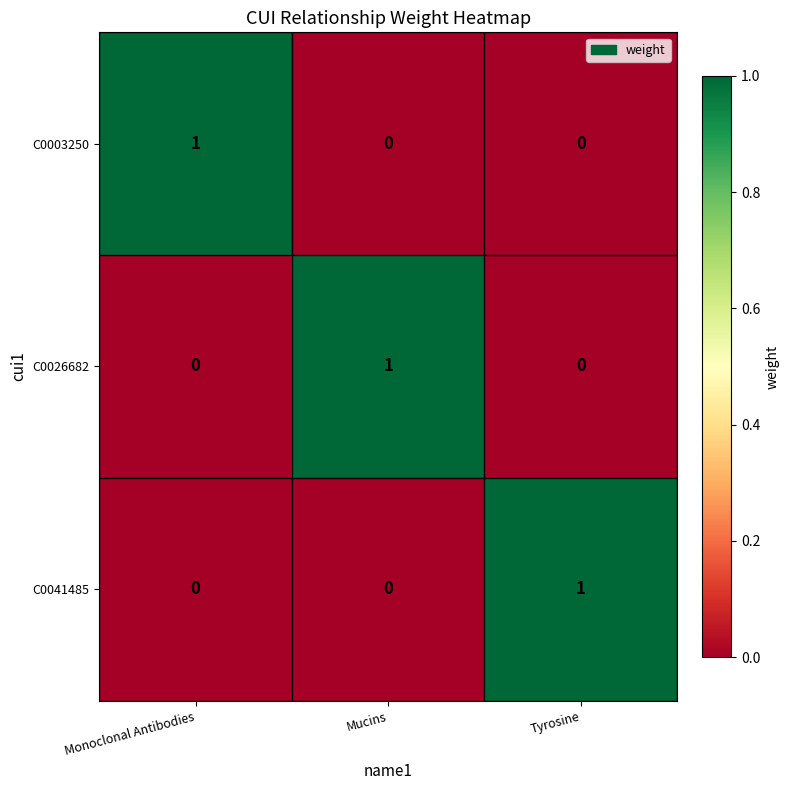

How many series are shown in this chart?

3